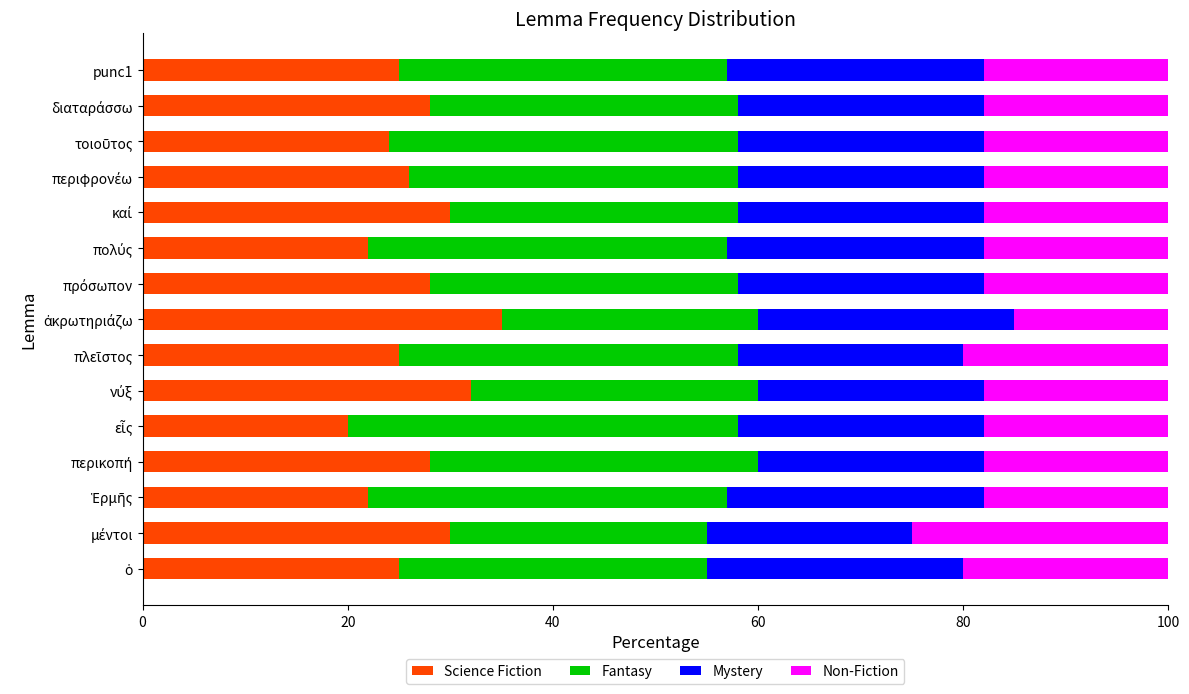

What is the difference between the second highest and minimum values in the Science Fiction series?

12.0